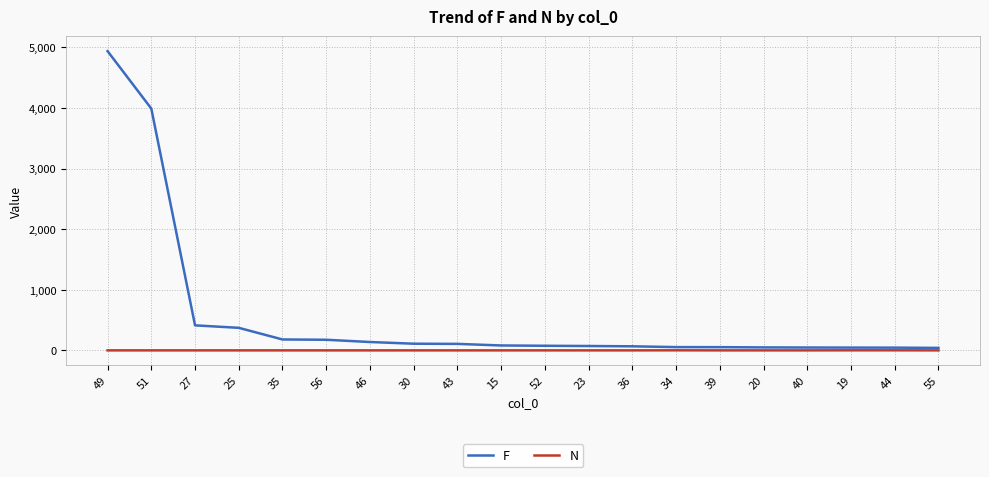

List the series in order of their overall mean, lowest first.

N, F